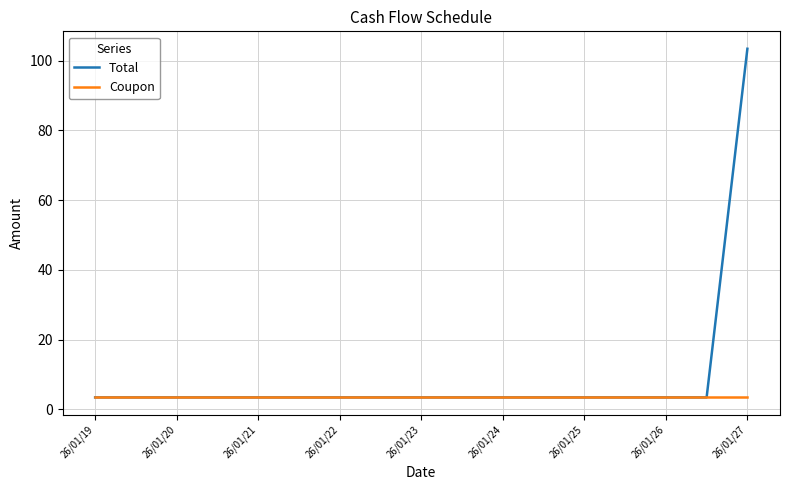

Reading left to right, list all the values displayed in this chart.

Total: 3.4	3.4	3.4	3.4	3.4	3.4	3.4	3.4	3.4	3.4	3.4	3.4	3.4	3.4	3.4	3.4	103.4
Coupon: 3.4	3.4	3.4	3.4	3.4	3.4	3.4	3.4	3.4	3.4	3.4	3.4	3.4	3.4	3.4	3.4	3.4